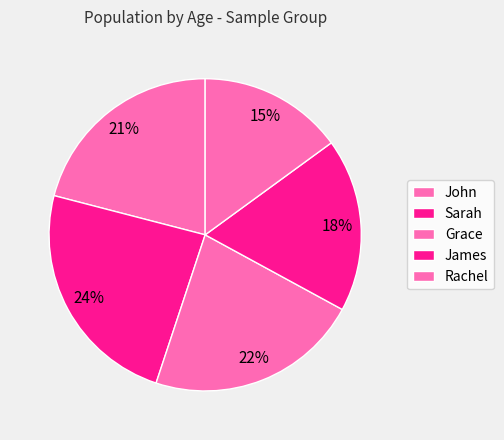

Is there any slice that represents more than half of the pie?

No